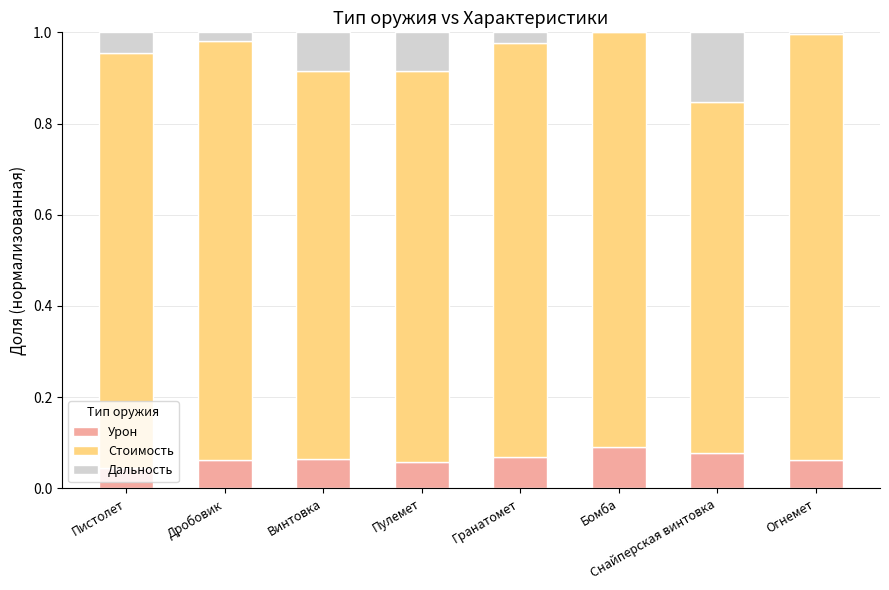

The value of Урон at Дробовик is 0.0. True or false?

False